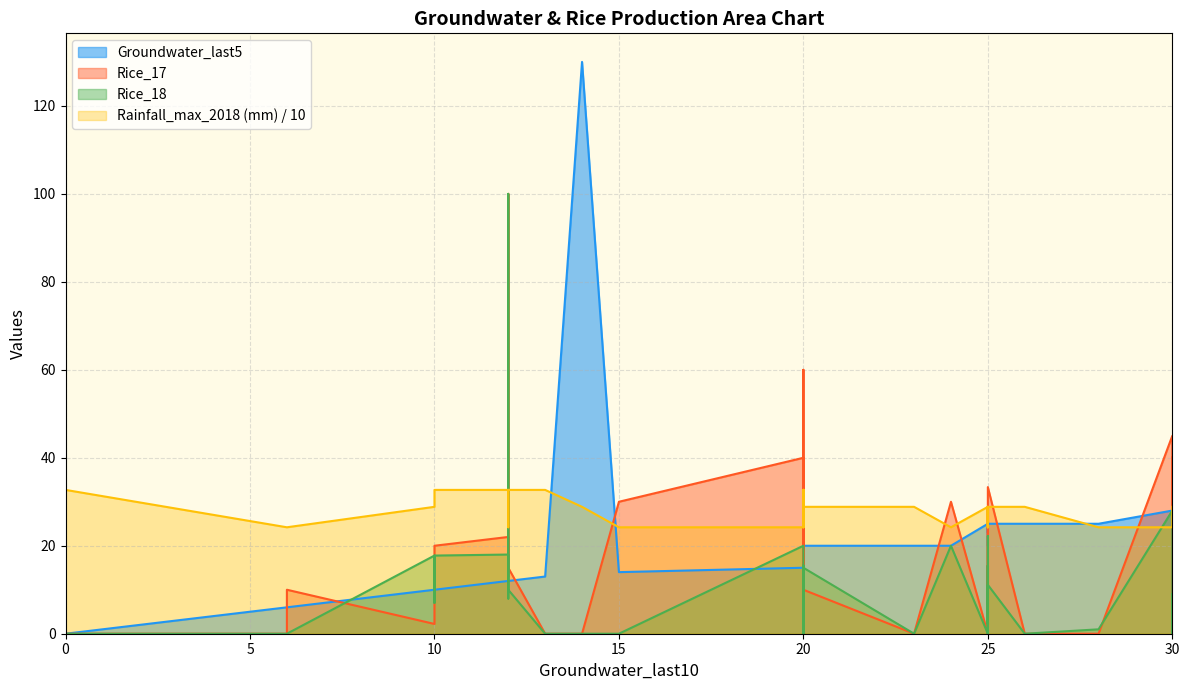

True or false: Rainfall_max_2018 (mm) and Groundwater_last5 intersect in this chart.

True